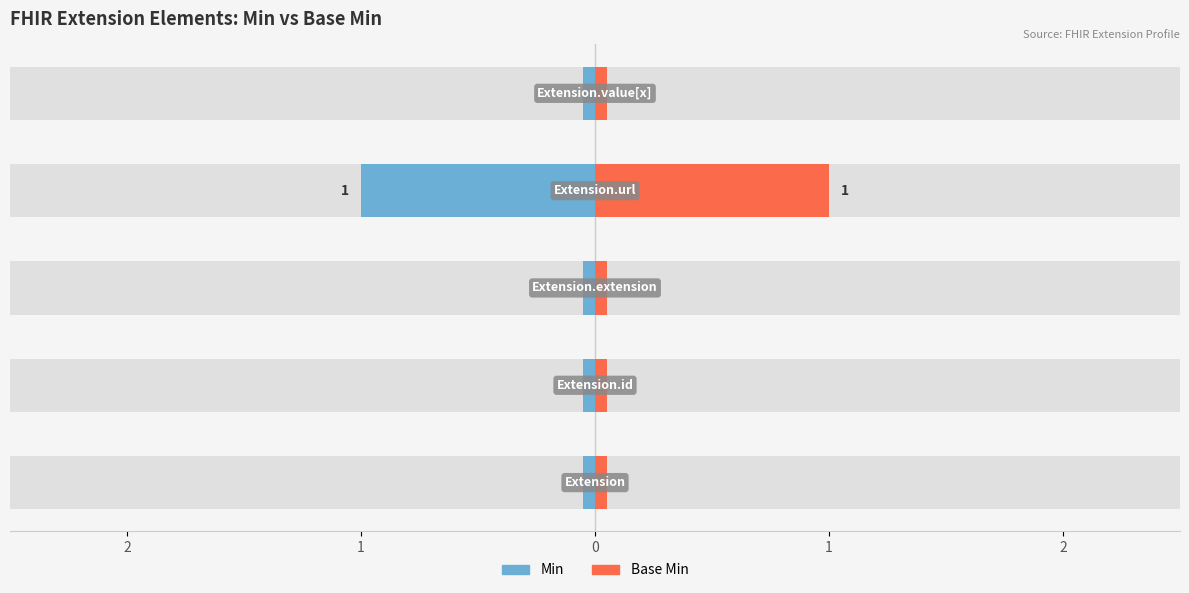

Which category has the highest value in the Min series?

Extension.url